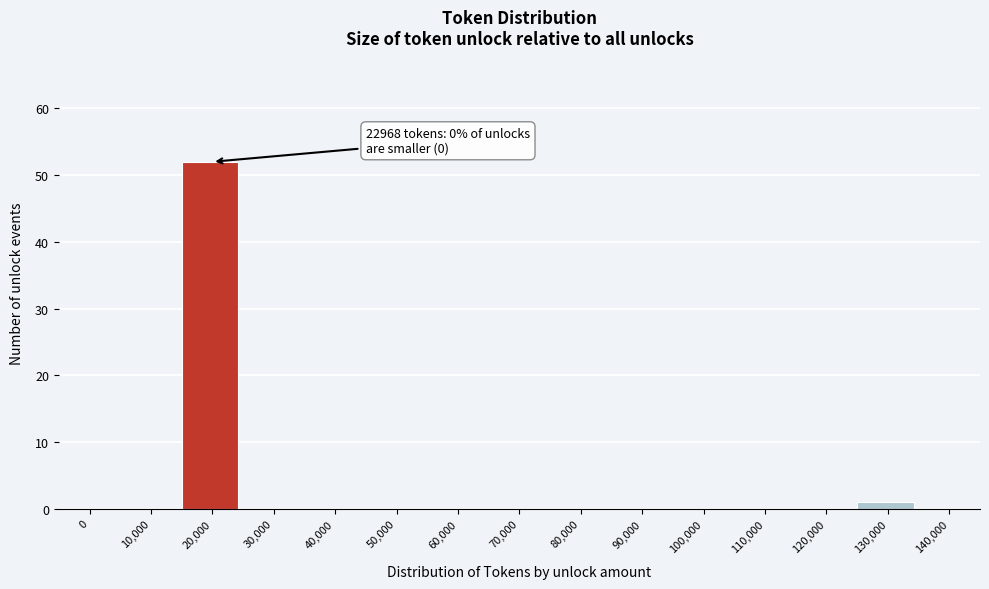

Reading left to right, extract all data points from this chart.

0=0	10,000=0	20,000=52	30,000=0	40,000=0	50,000=0	60,000=0	70,000=0	80,000=0	90,000=0	100,000=0	110,000=0	120,000=0	130,000=1	140,000=0